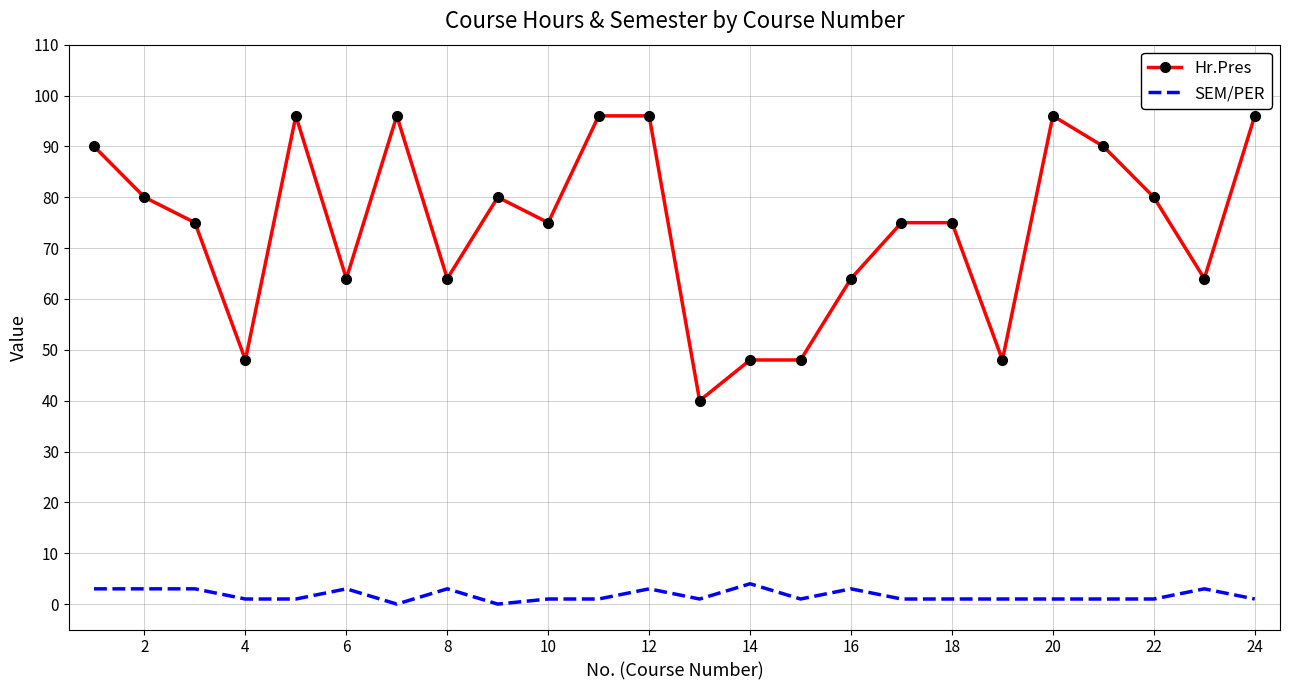

What is the highest value of the SEM/PER series?

4